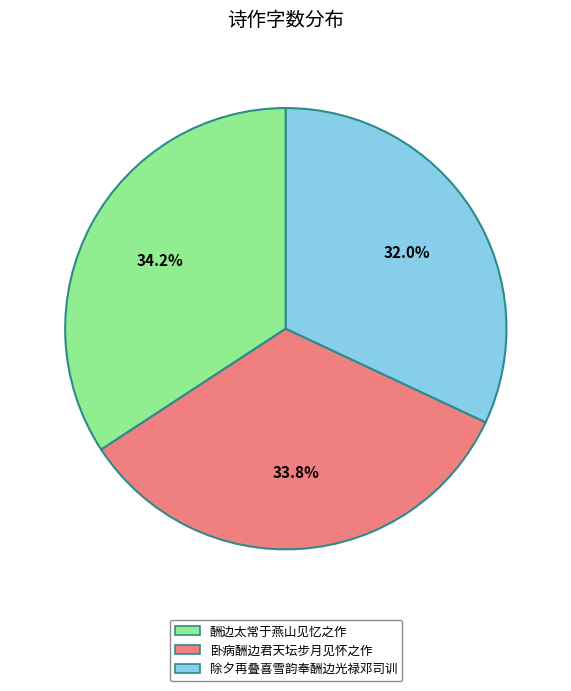

What is the smallest slice in the pie chart?

除夕再叠喜雪韵奉酬边光禄邓司训